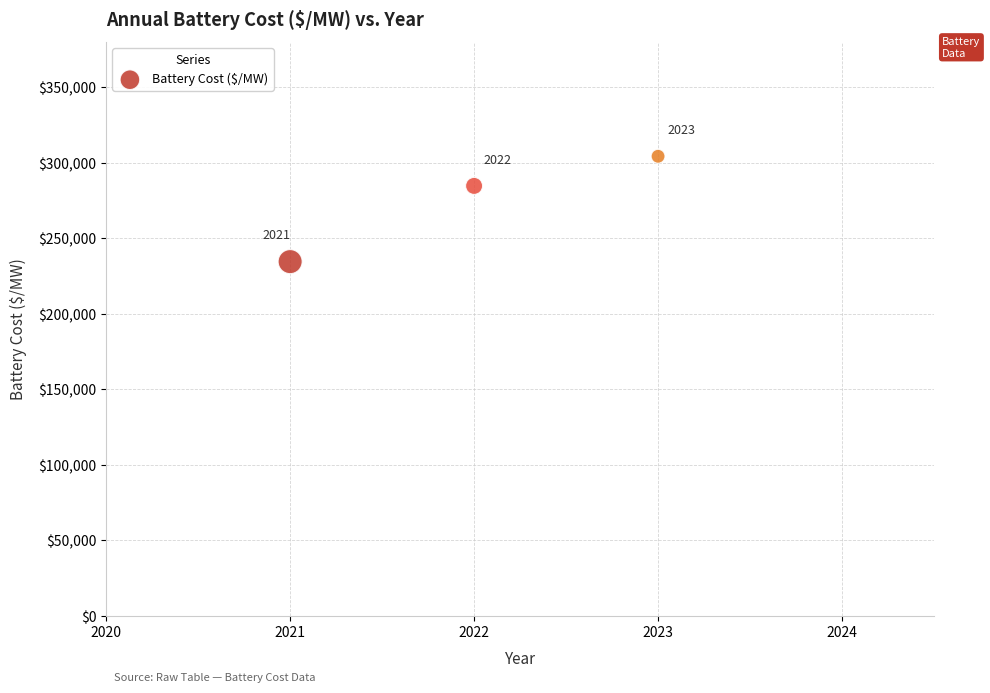

What is the range of Y values (max minus min)?

69812.4